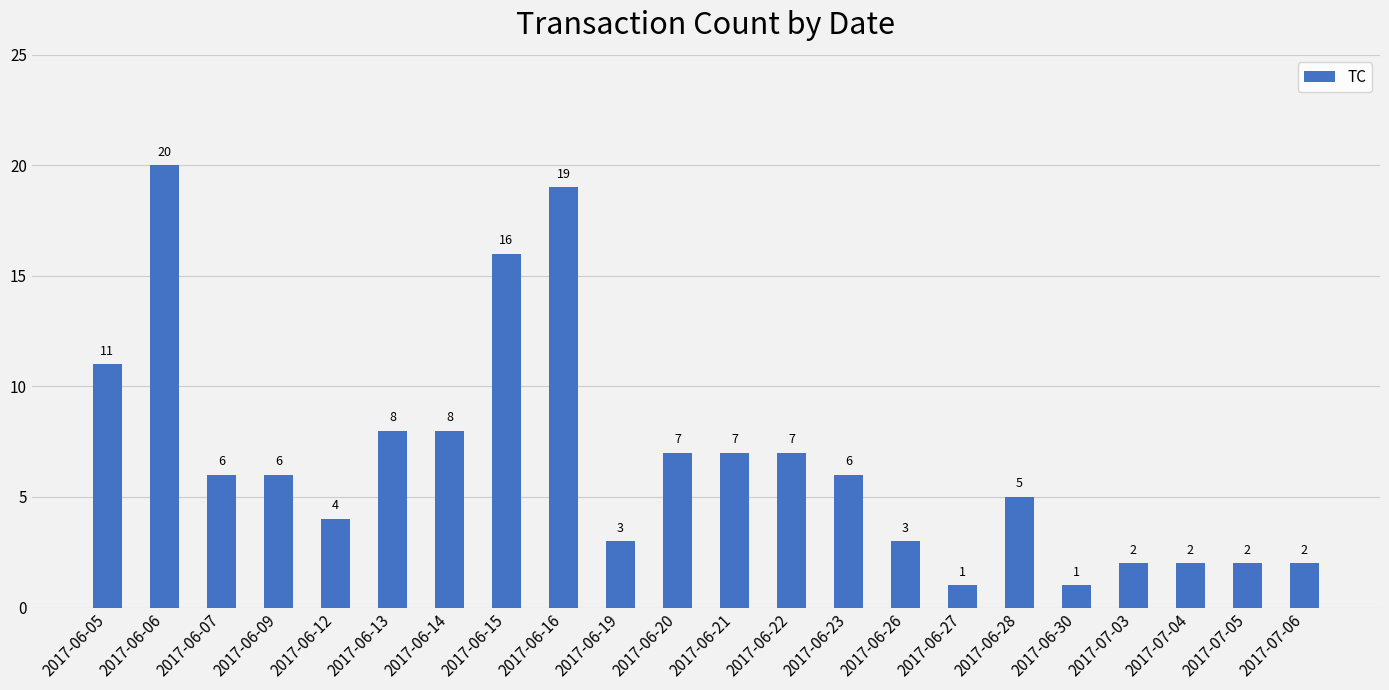

Approximately how many times larger is the value at 2017-06-06 compared to 2017-06-13?

2.5